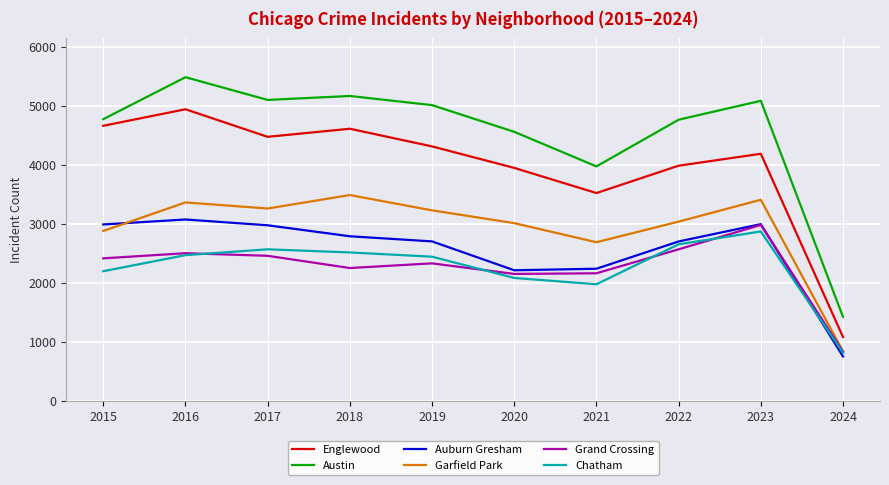

The value of Chatham at 2023 is 2868. True or false?

True